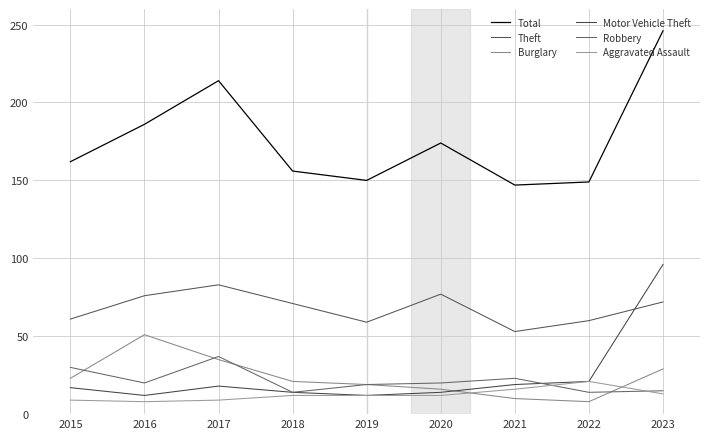

Does the chart have visible grid lines?

Yes